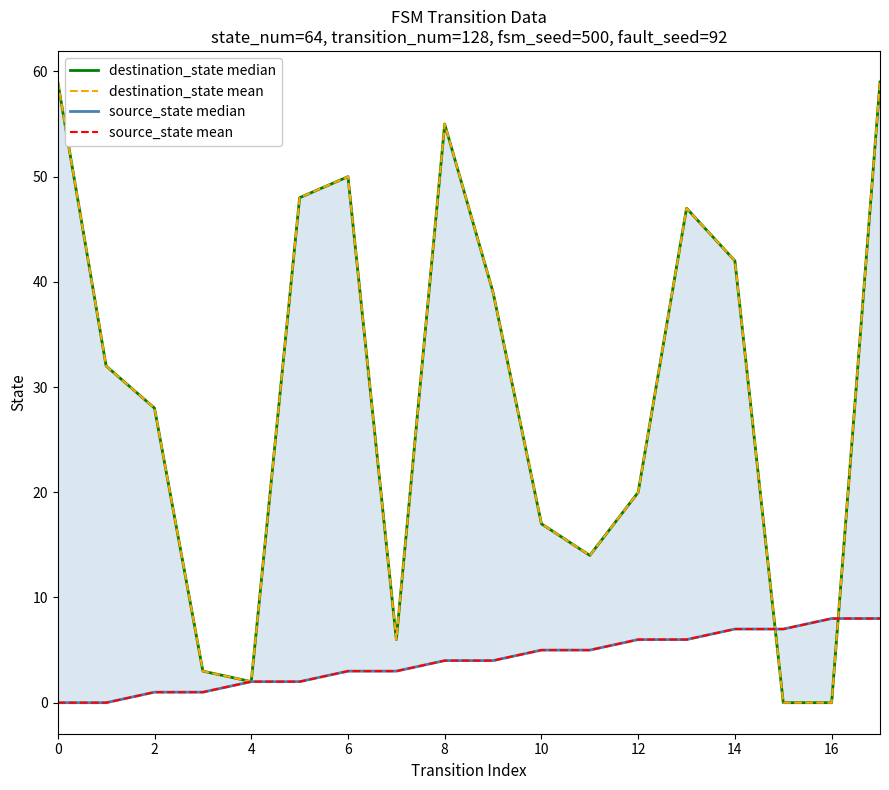

True or false: destination_state median has more than 1 interior local peaks.

True